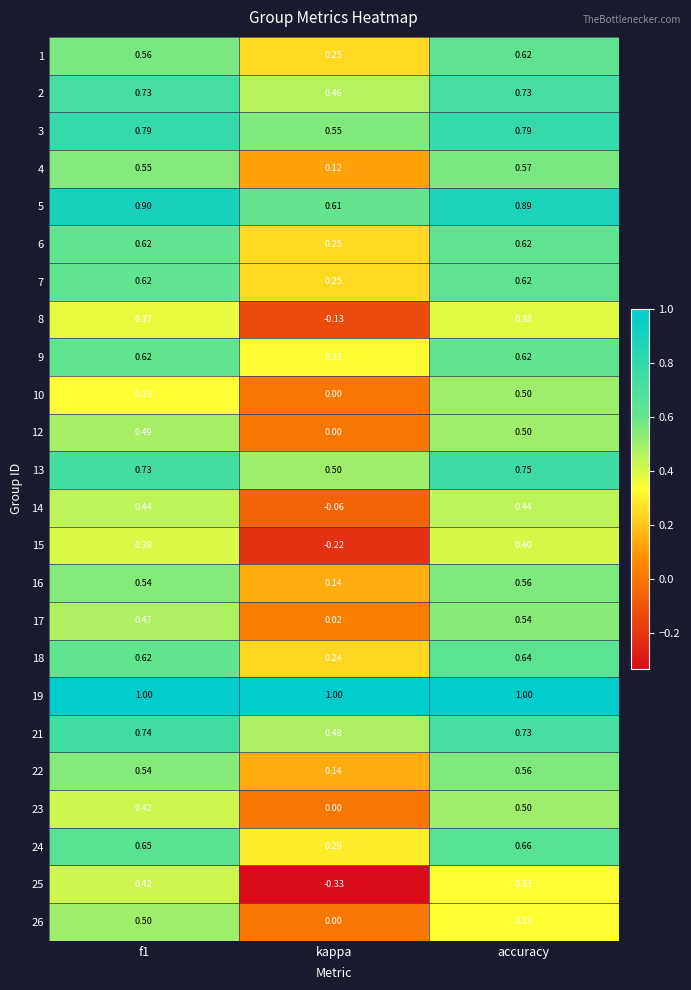

At which category does the chart reach its minimum across all series?

kappa